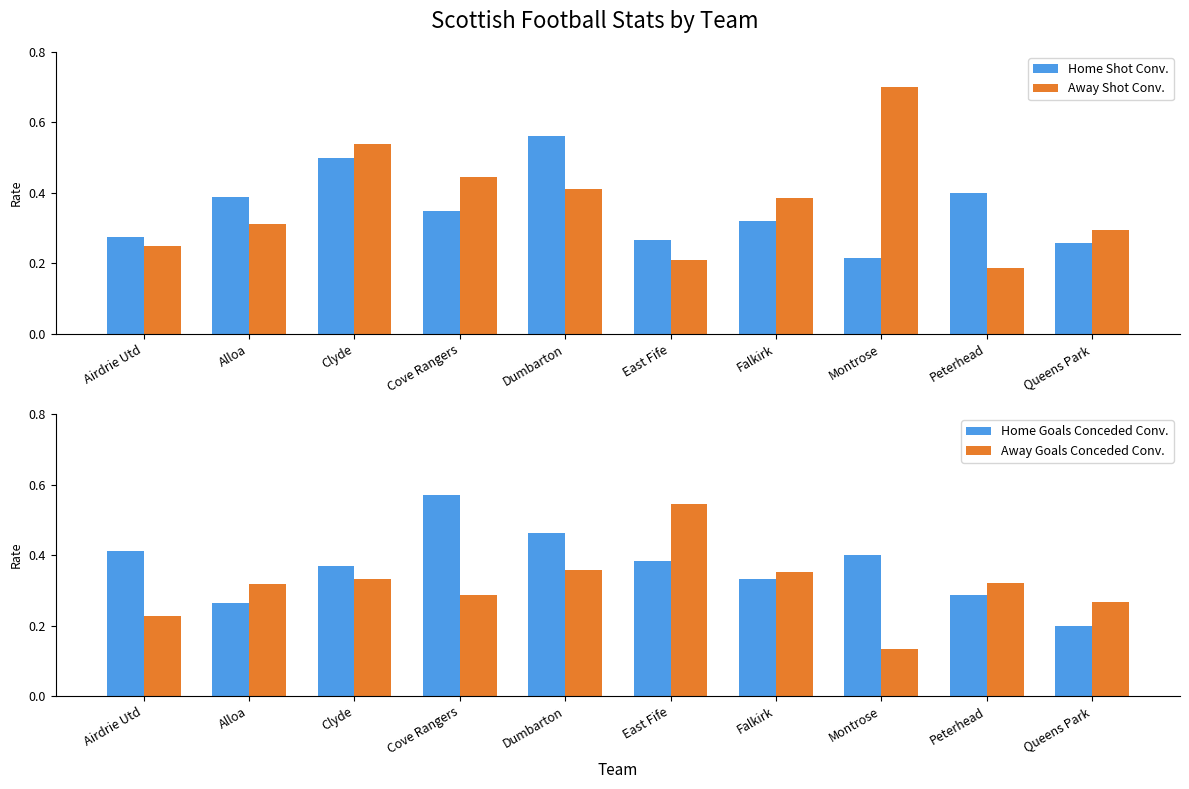

How many groups of bars are there?

10